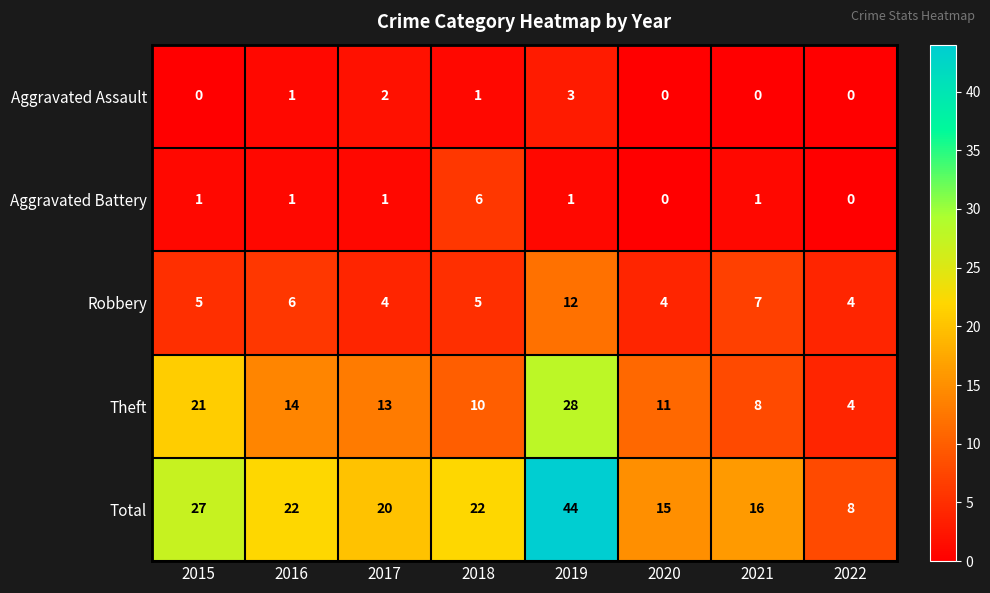

Is it true that Theft equals 36 at 2015?

False